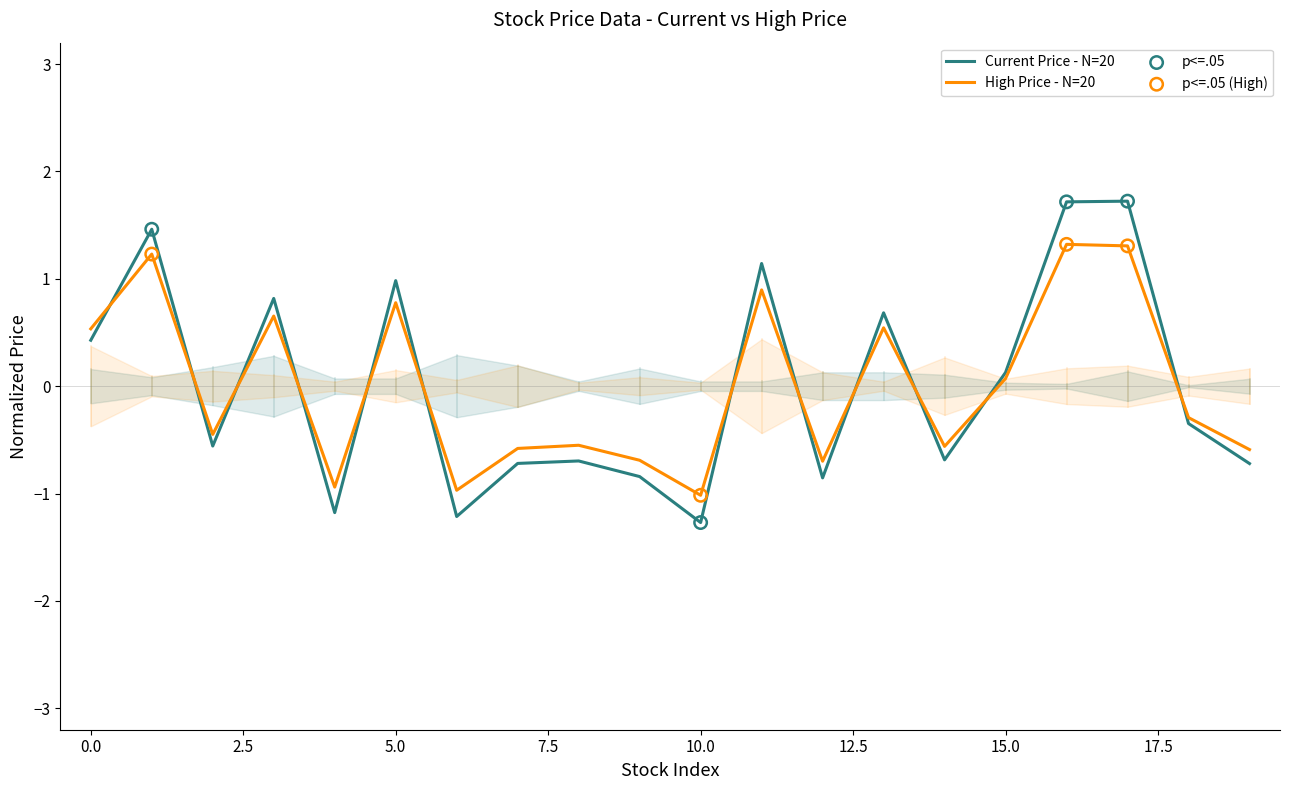

Which series contains the highest Y value?

Current Price